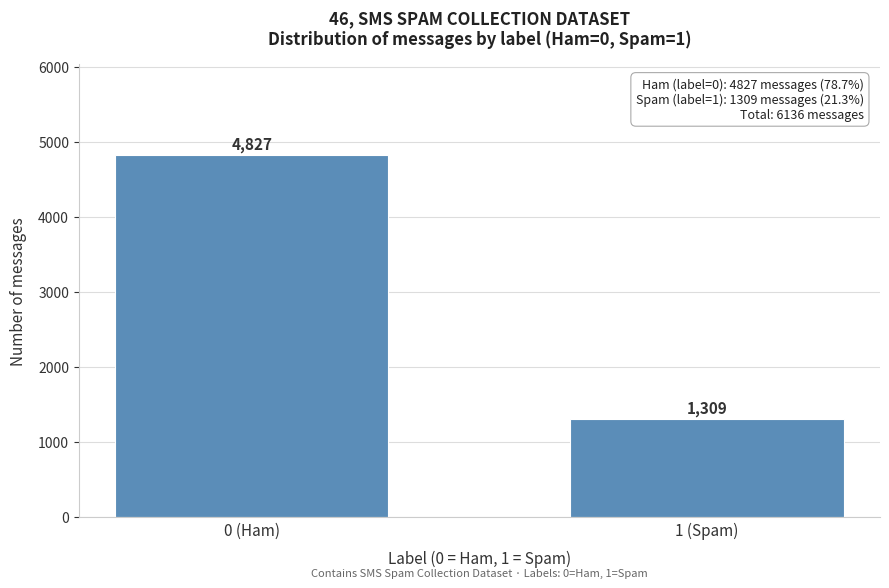

Reading left to right, what are all the values shown in this chart?

0 (Ham)=4827	1 (Spam)=1309